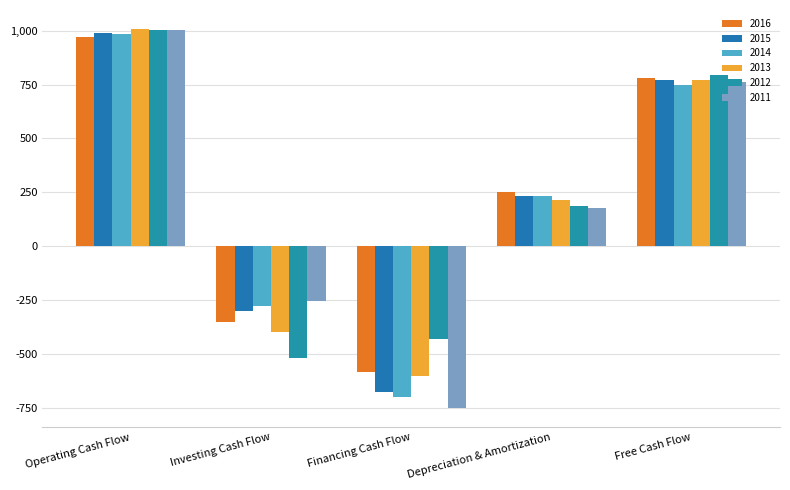

Where does the 2013 series first go above 216?

Operating Cash Flow